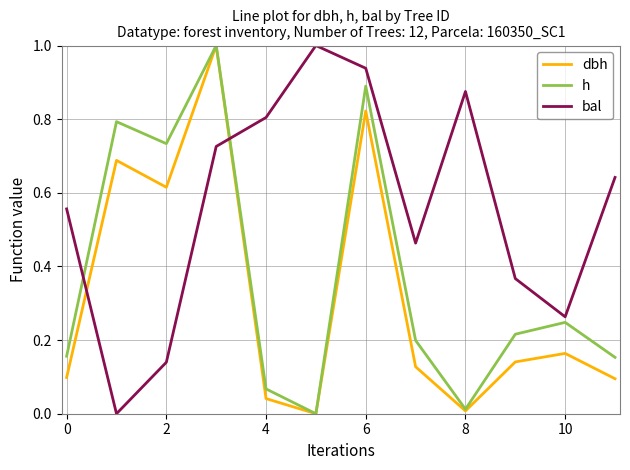

In dbh, how many points are lower than both neighbors (excluding endpoints)?

3